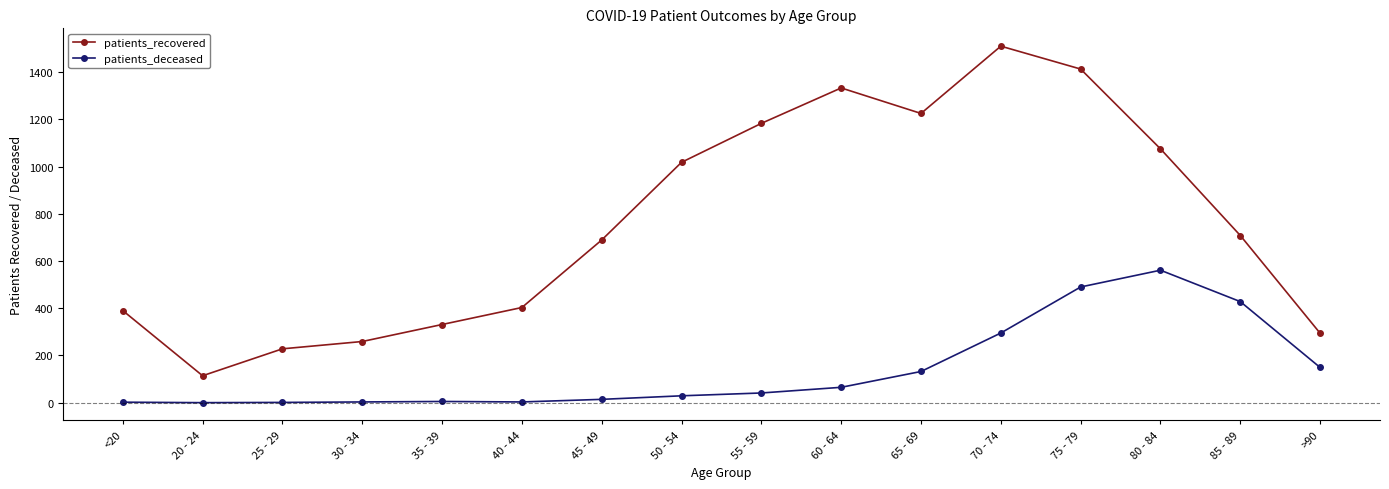

What is the sum of the patients_recovered values at 25 - 29 and <20?

618